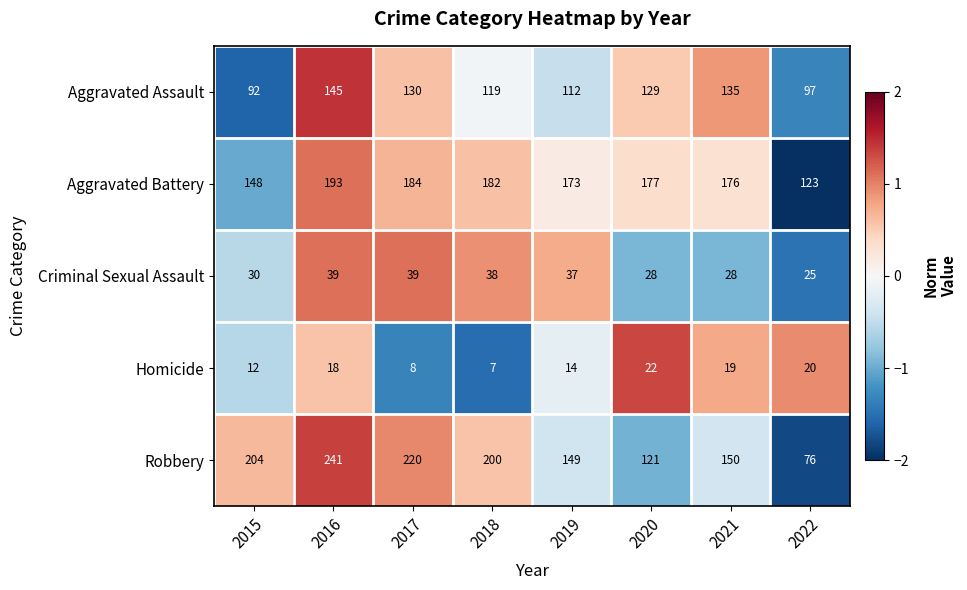

What is the difference between the Homicide values at 2017 and 2021?

11